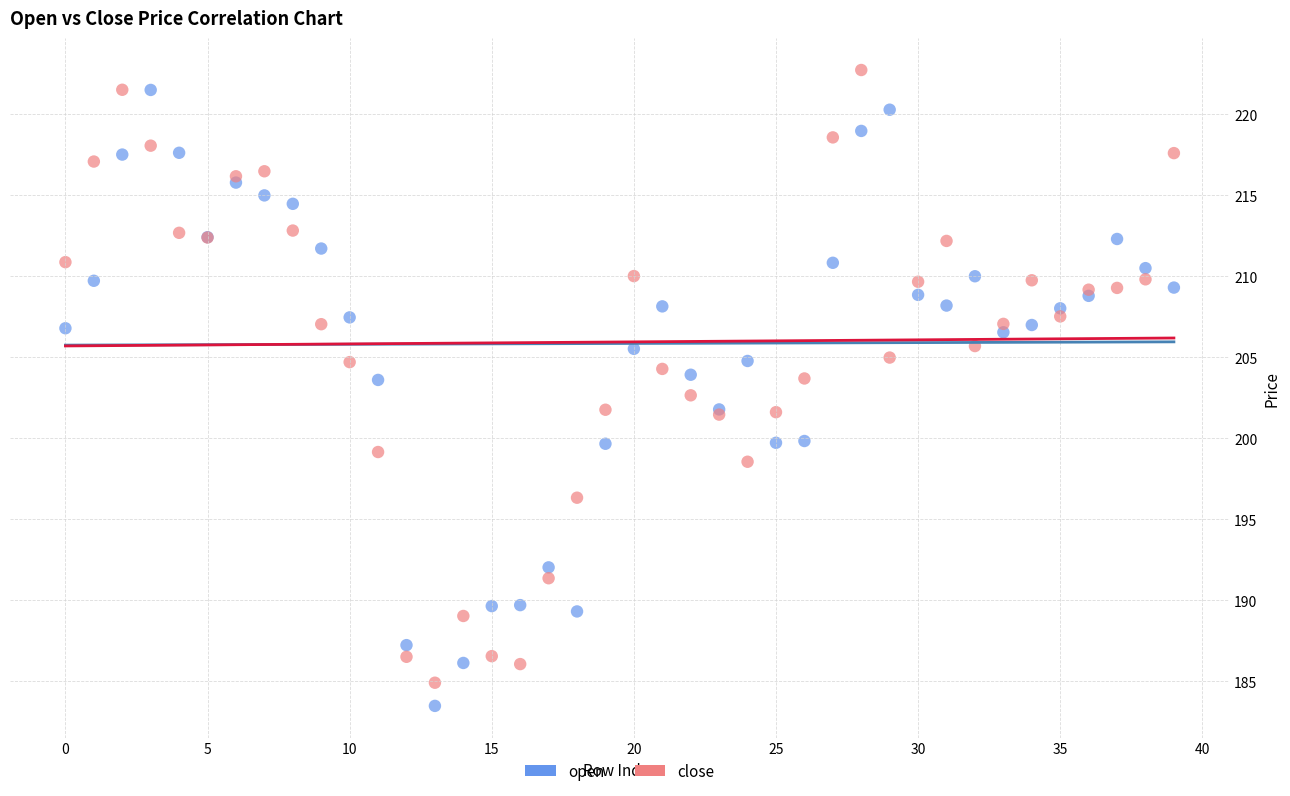

What are all the series names shown in the legend?

open, close